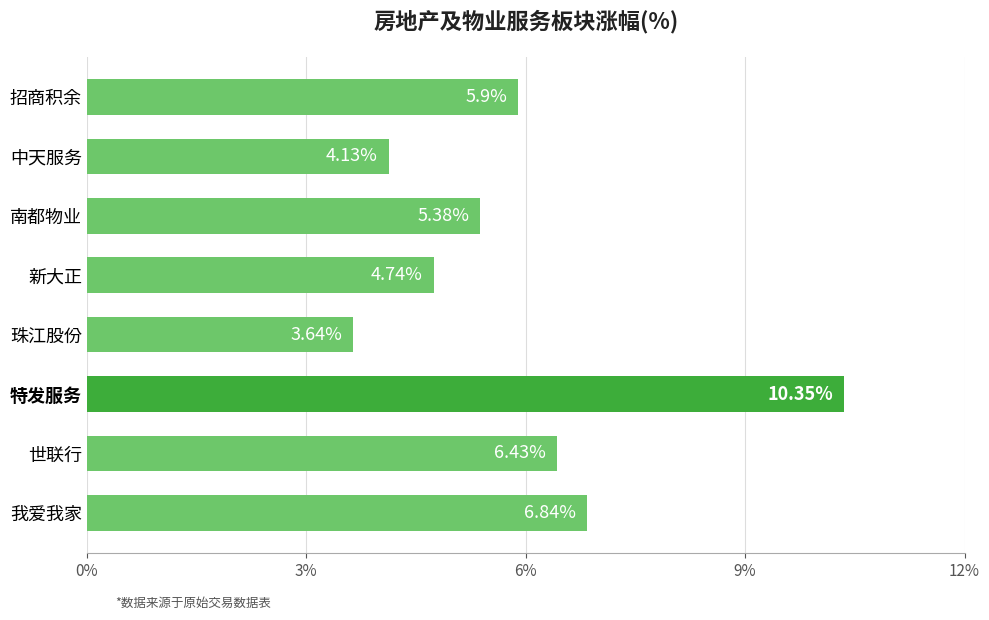

Approximately how many times larger is the value at 特发服务 compared to 我爱我家?

1.5